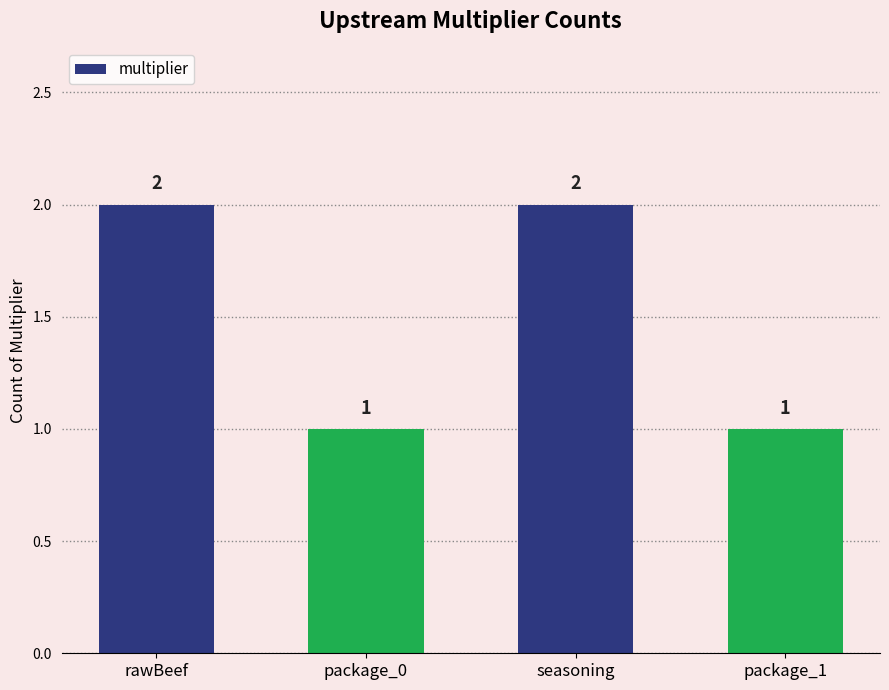

What is the greatest value displayed?

2